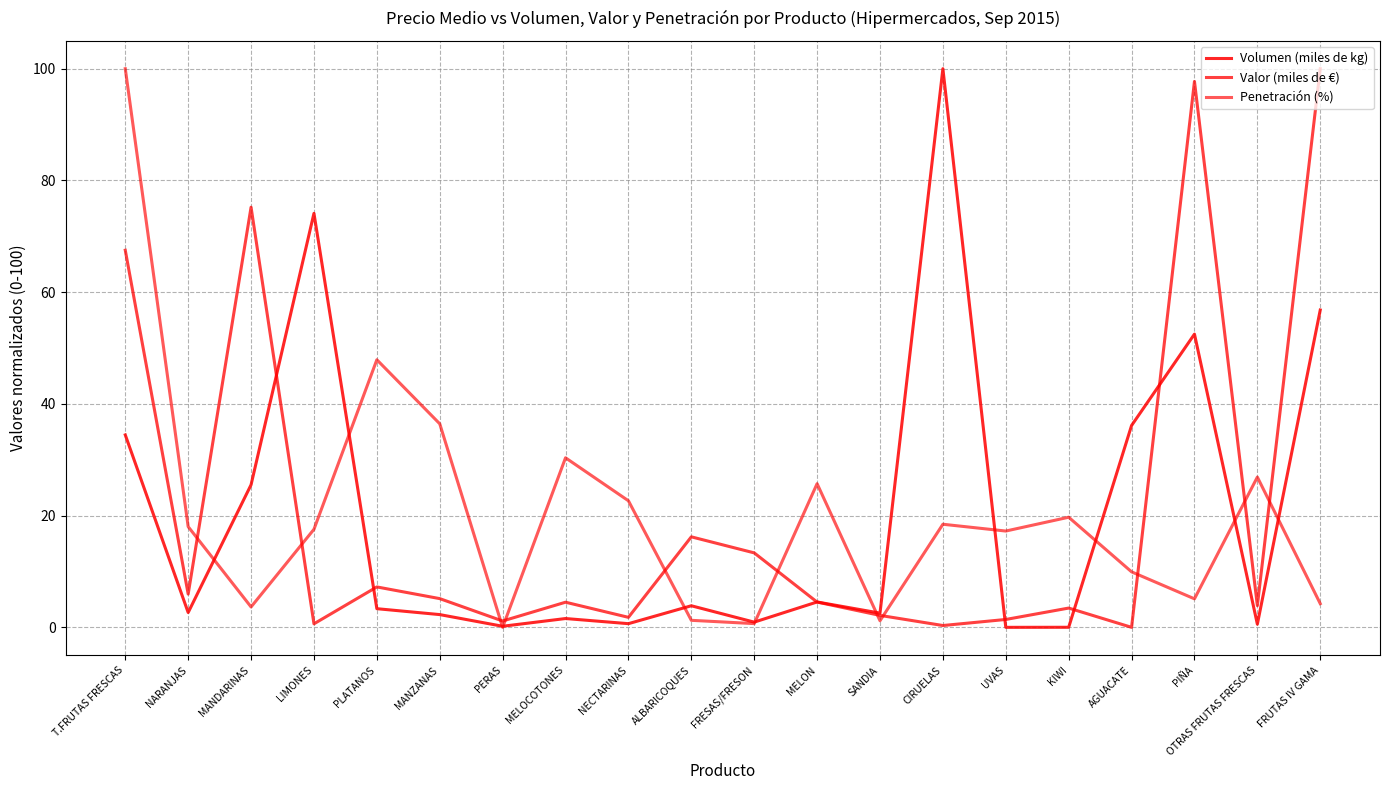

At KIWI, list the series in order from largest to smallest.

Penetración (%), Valor (miles de €), Volumen (miles de kg)